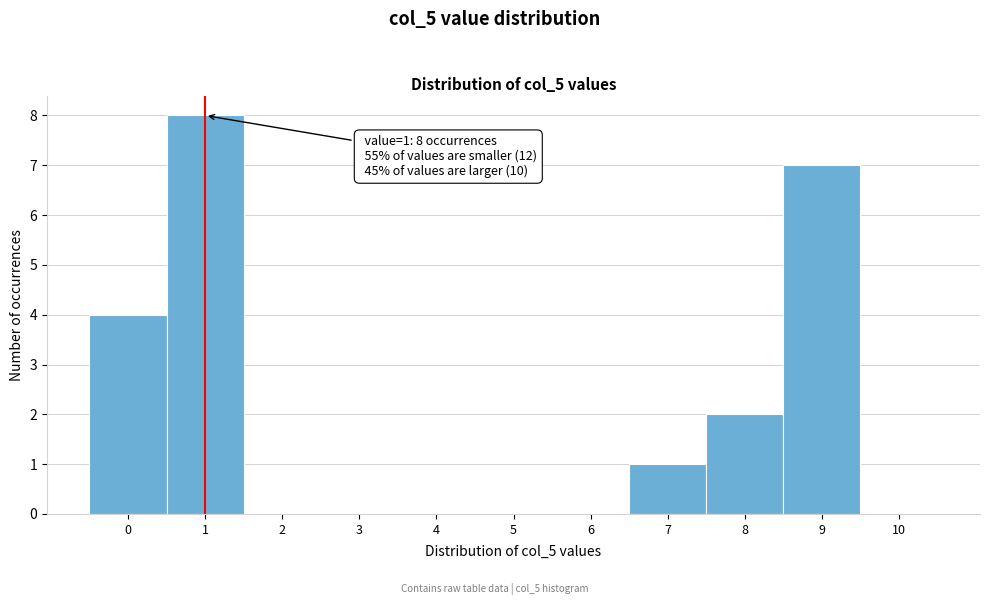

Reading right to left, what are all the values shown in this chart?

10=0	9=7	8=2	7=1	6=0	5=0	4=0	3=0	2=0	1=8	0=4